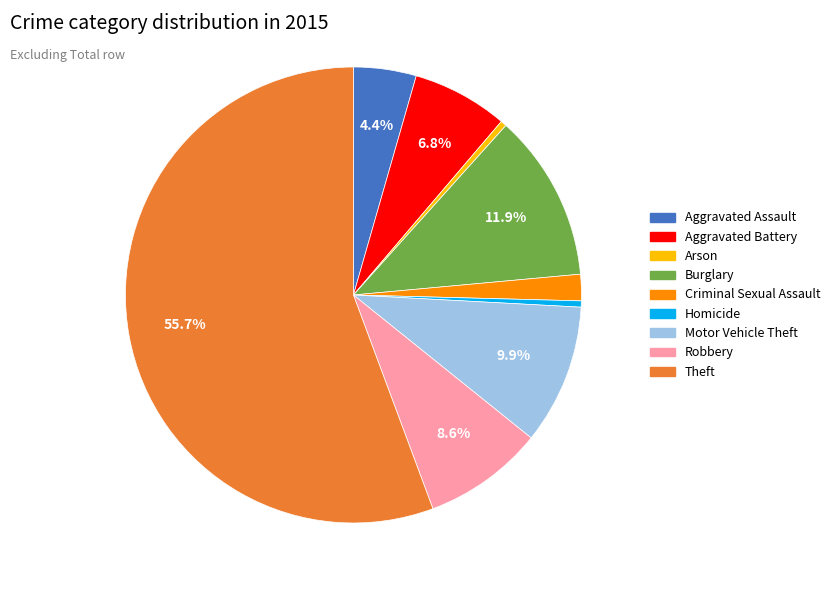

Count the number of slices in the pie.

9